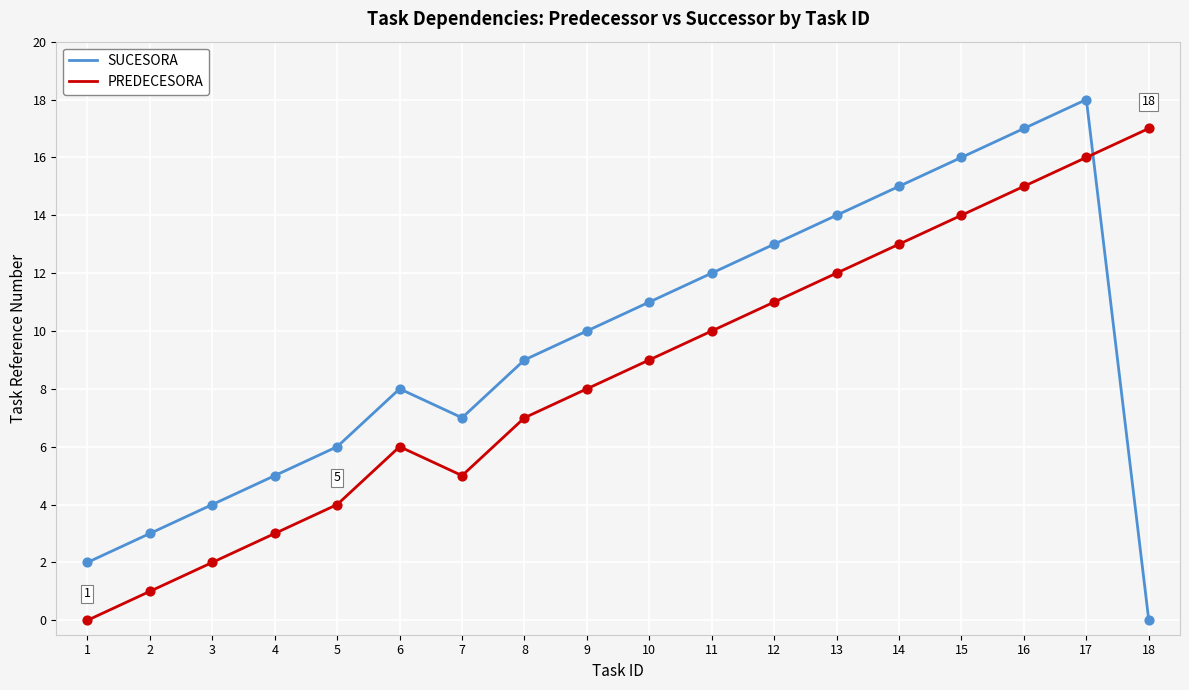

At which category is the sum across all series the highest?

17